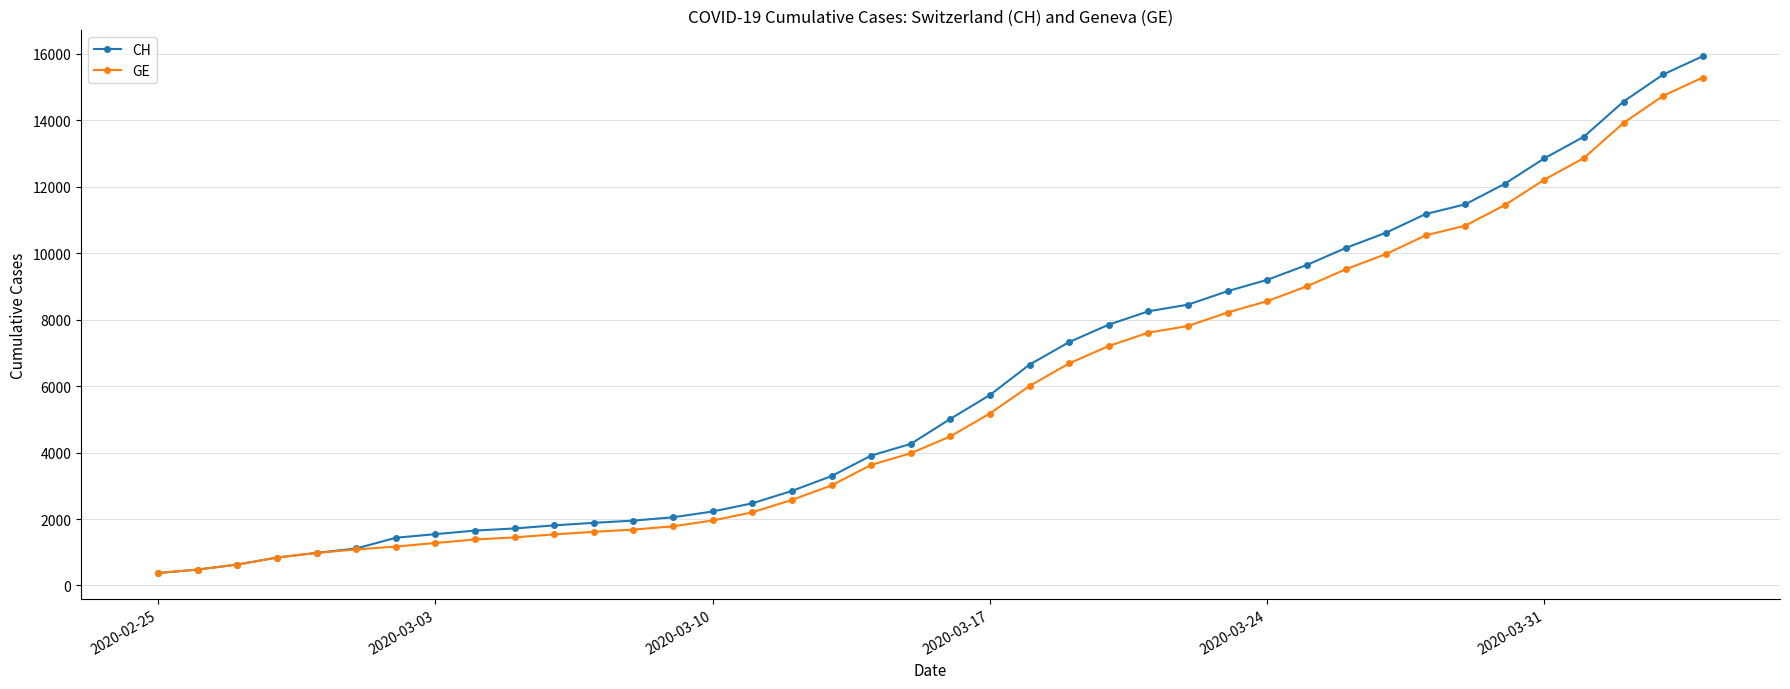

What is the value of the CH point at the 28th from the left?

8855